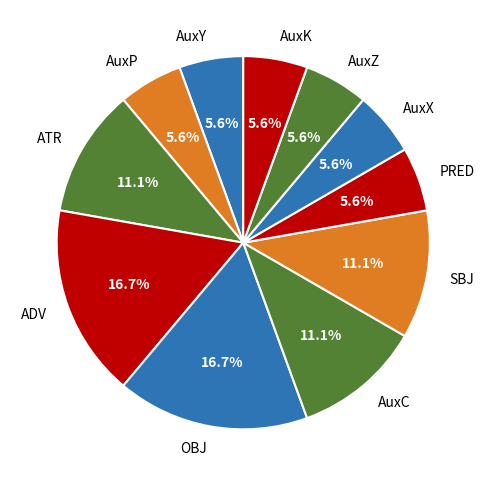

What is the ratio of the value at AuxK to the value at PRED?

1.0